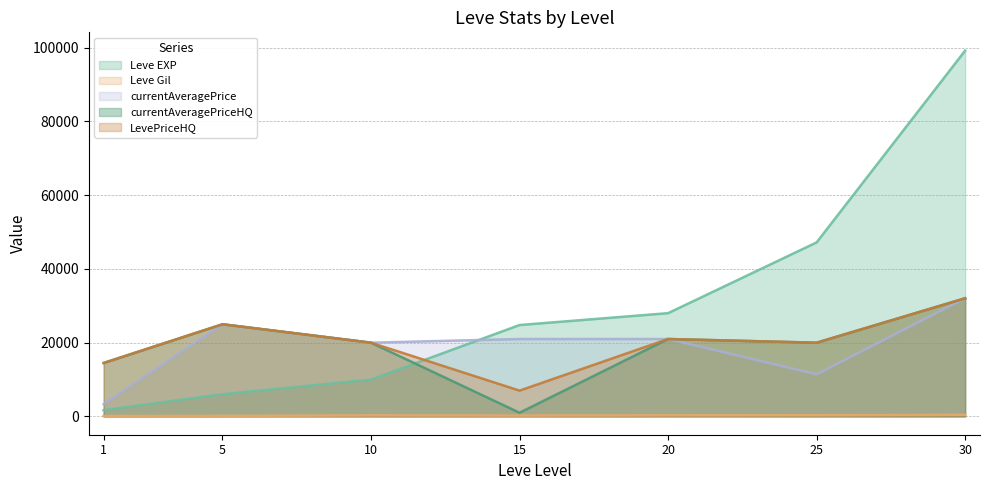

At 30, list the series in order from largest to smallest.

Leve EXP, currentAveragePrice, currentAveragePriceHQ, LevePriceHQ, Leve Gil